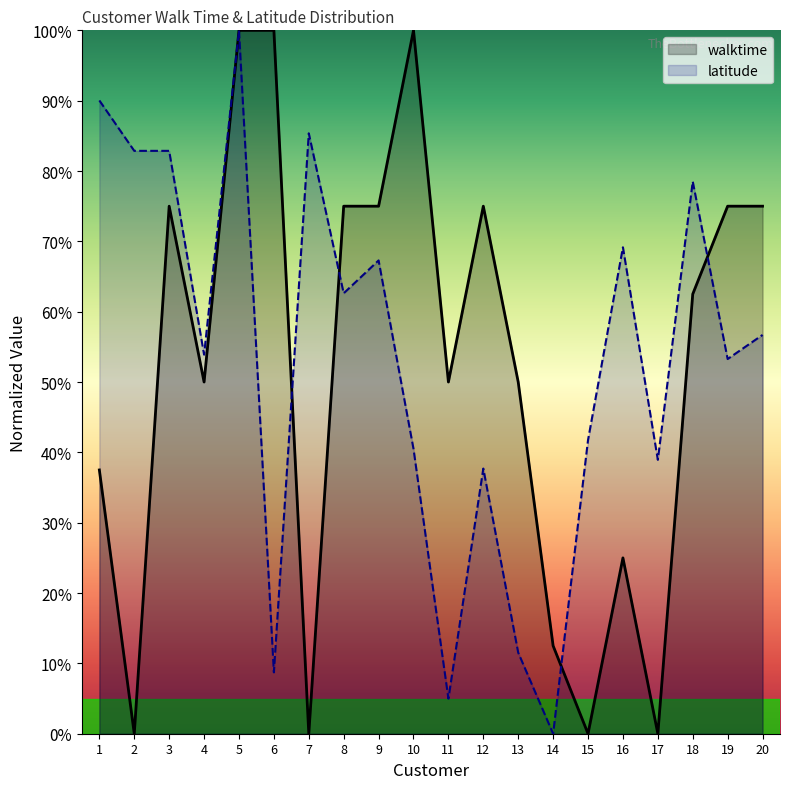

Where is the first local maximum for walktime?

3